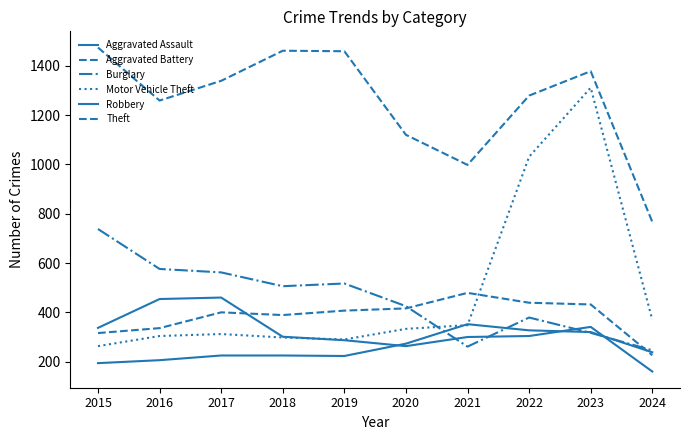

Does the chart display data point markers on the line(s)?

No